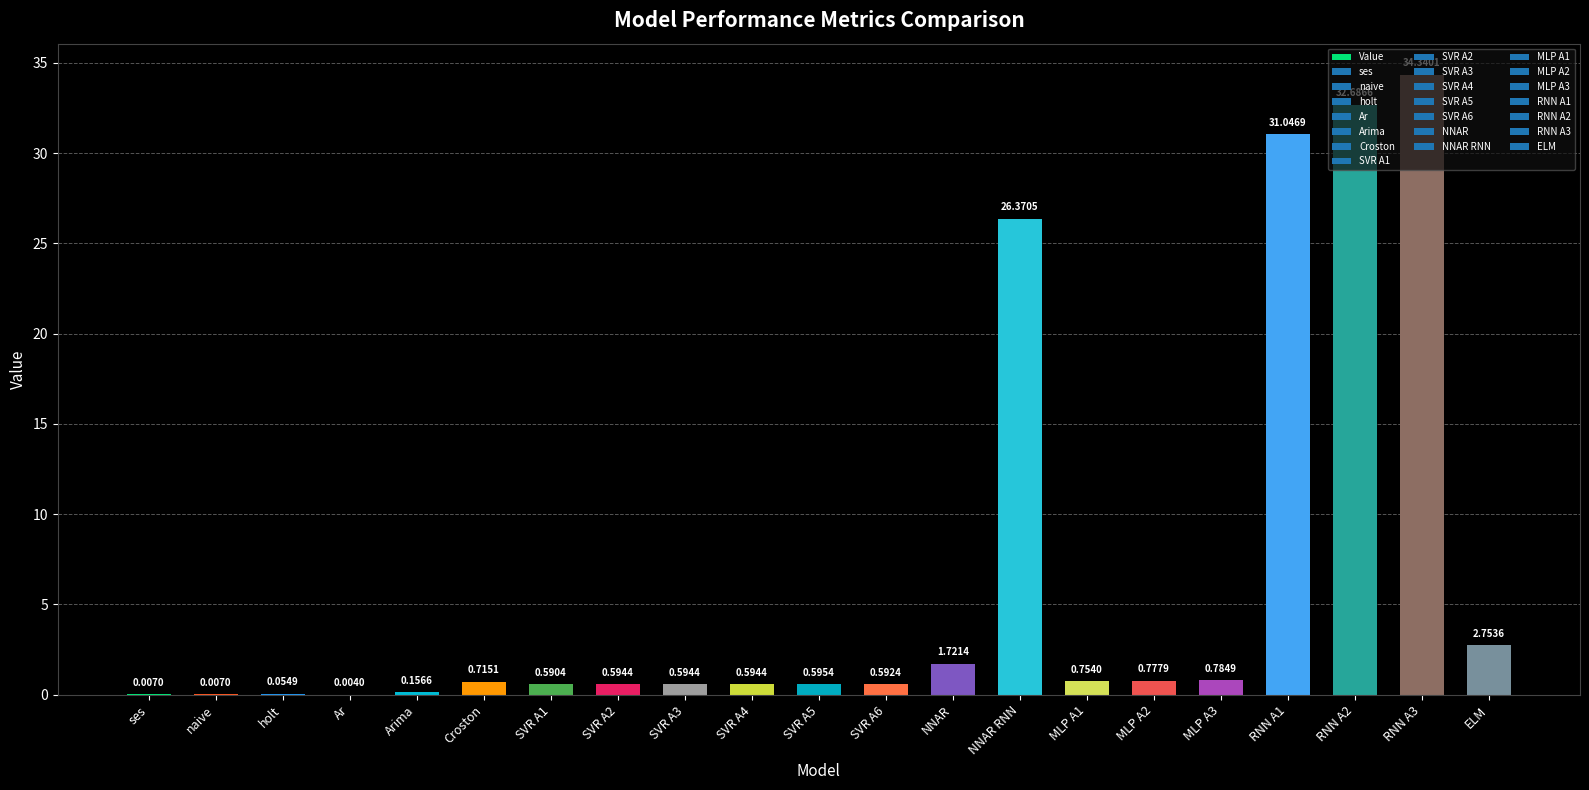

What is the change in value from SVR A6 to RNN A1?

+30.5